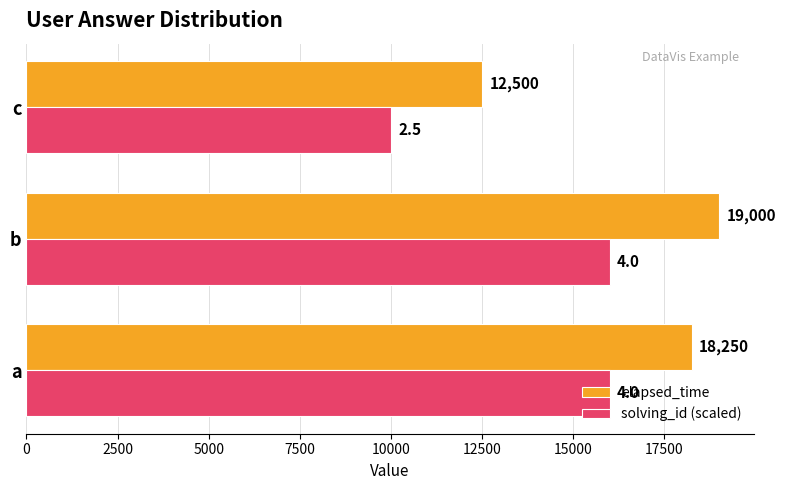

The value of elapsed_time at b is 29234. True or false?

False